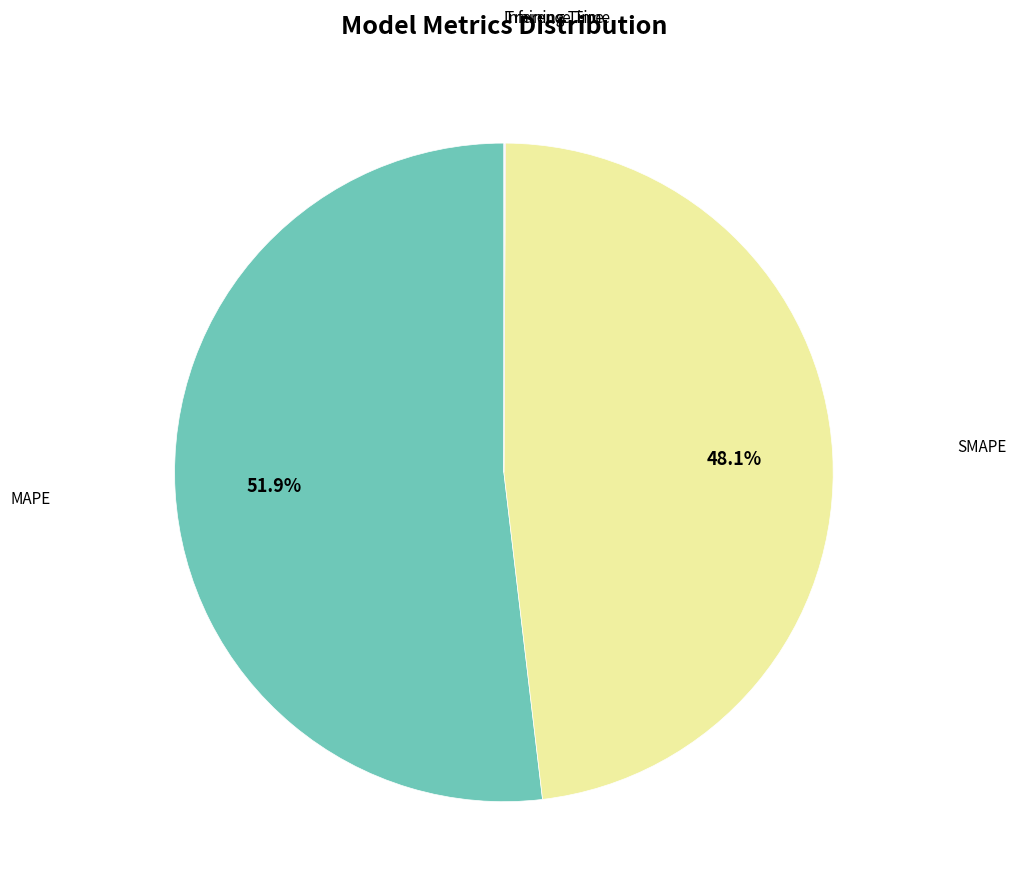

Is there any slice that represents more than half of the pie?

Yes